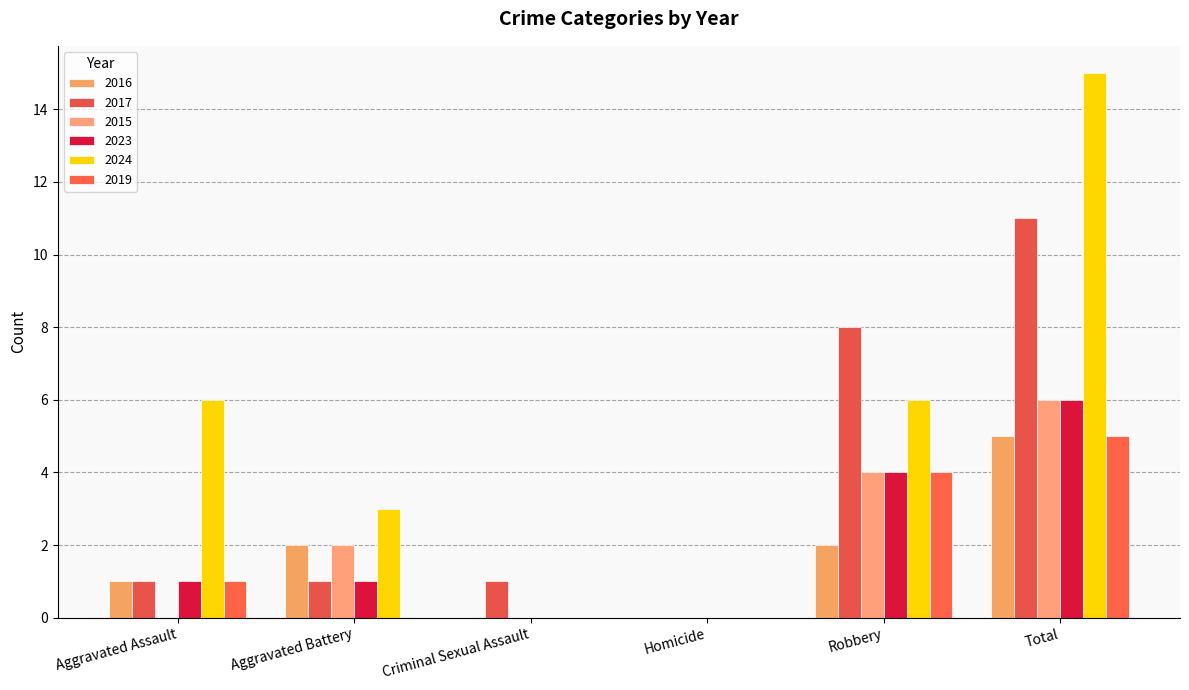

What is the label of the 6th bar from the right?

Aggravated Assault